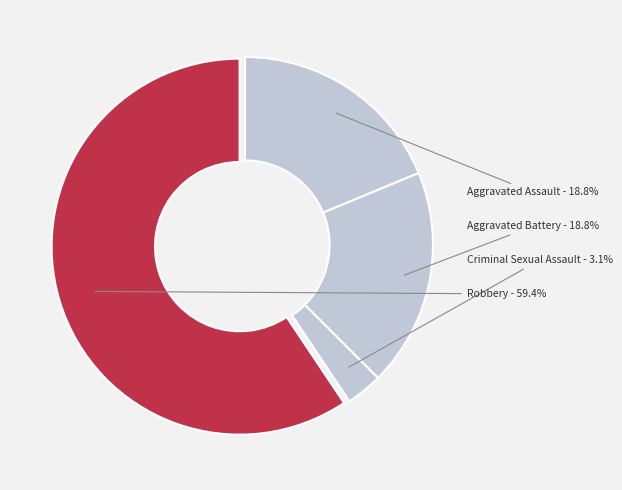

Which category has the smallest portion of the pie?

Criminal Sexual Assault